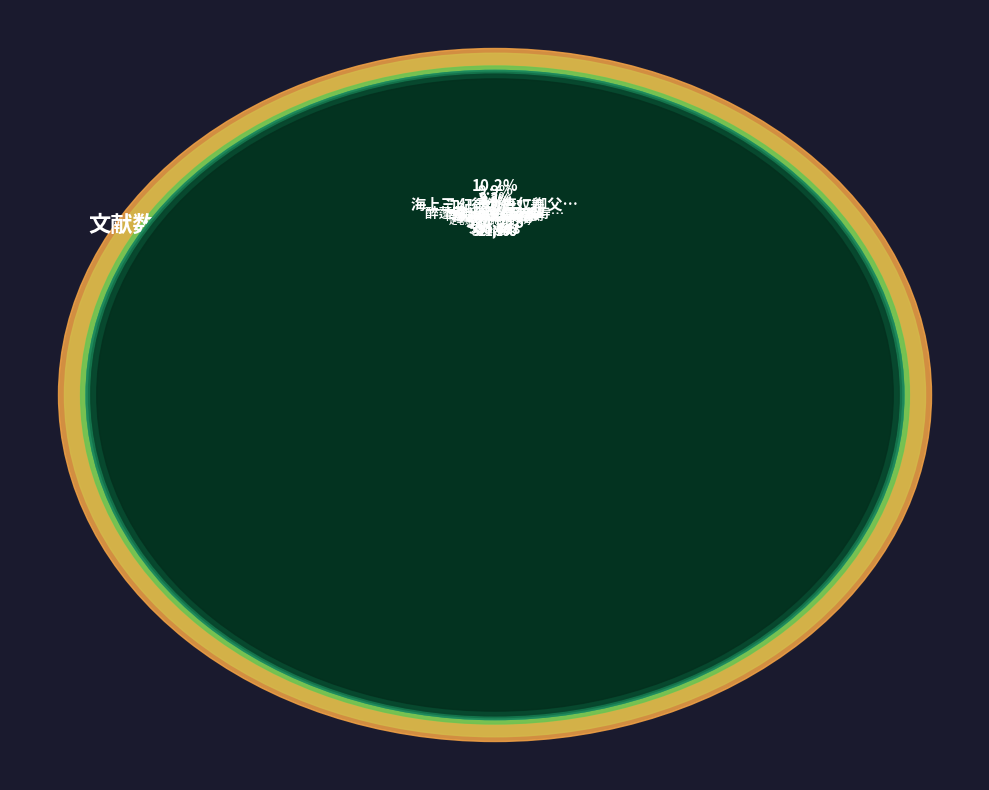

What percentage is the 醉蓬莱 冯尹父母双寿词 slice, to the nearest percent?

9%